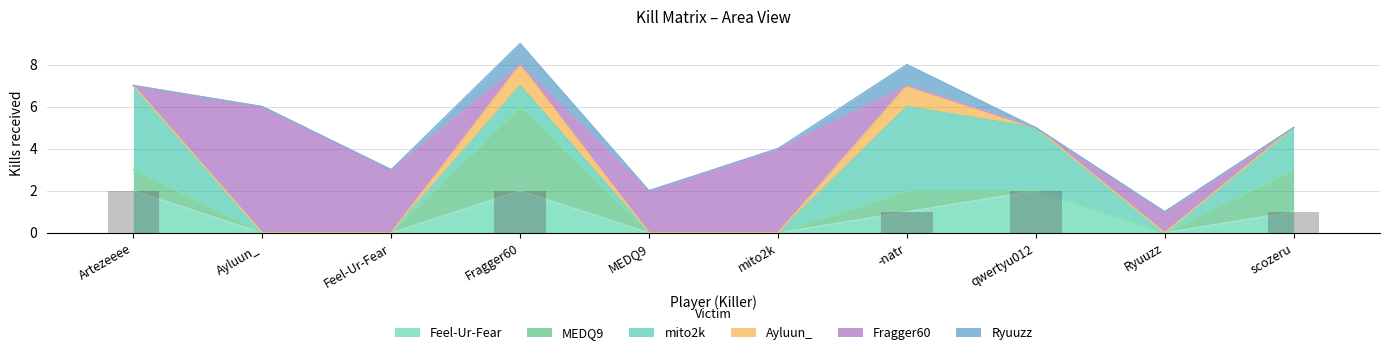

Does the chart contain any negative values?

No